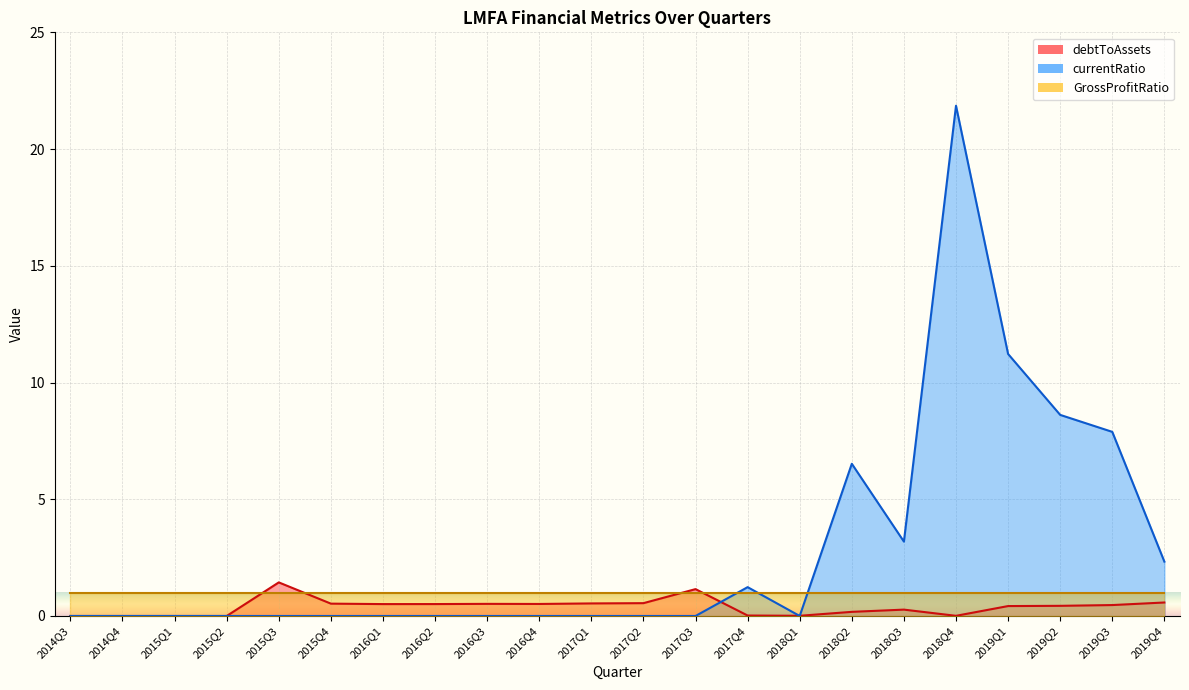

The debtToAssets series shows 0.2 at 2018Q2. True or false?

True